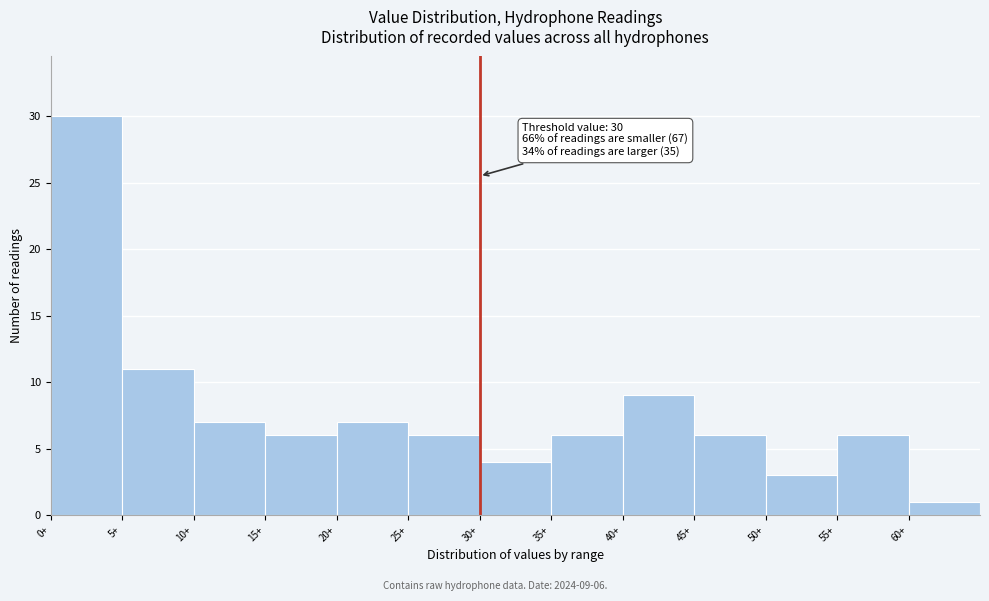

Which range on the x-axis has the tallest bar?

0 to 5